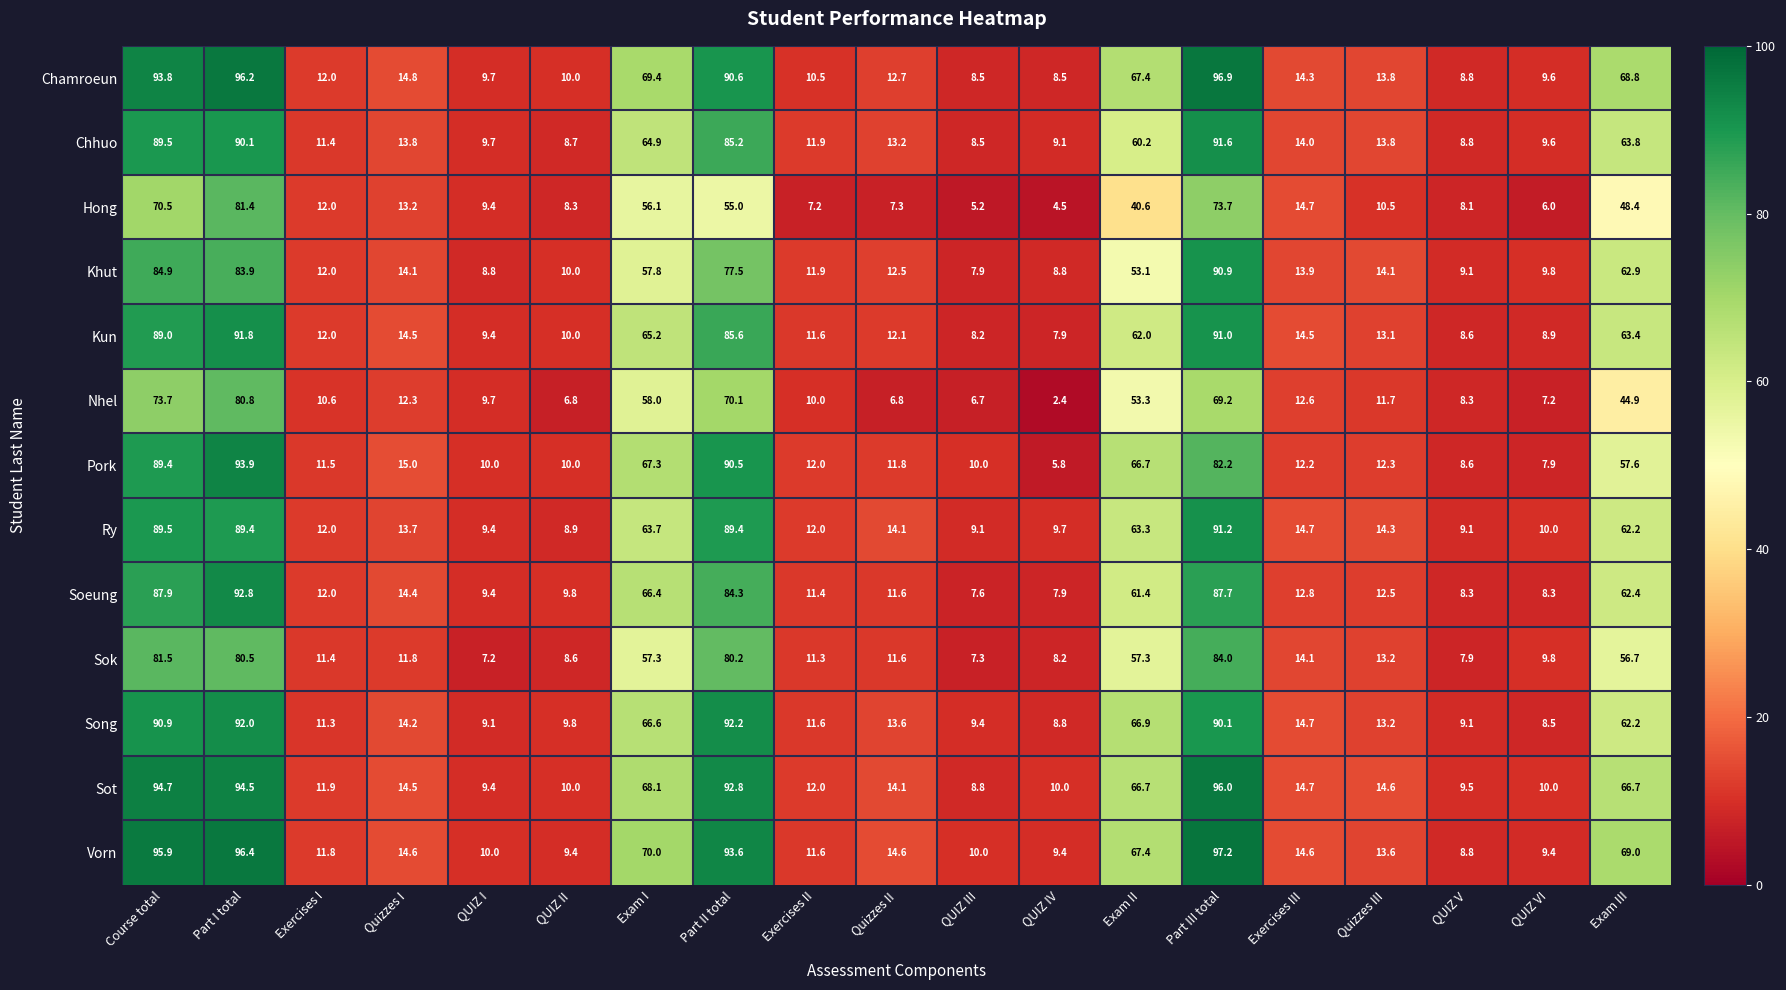

List the series in order of their peak value, lowest first.

Nhel, Hong, Sok, Khut, Ry, Chhuo, Kun, Song, Soeung, Pork, Sot, Chamroeun, Vorn